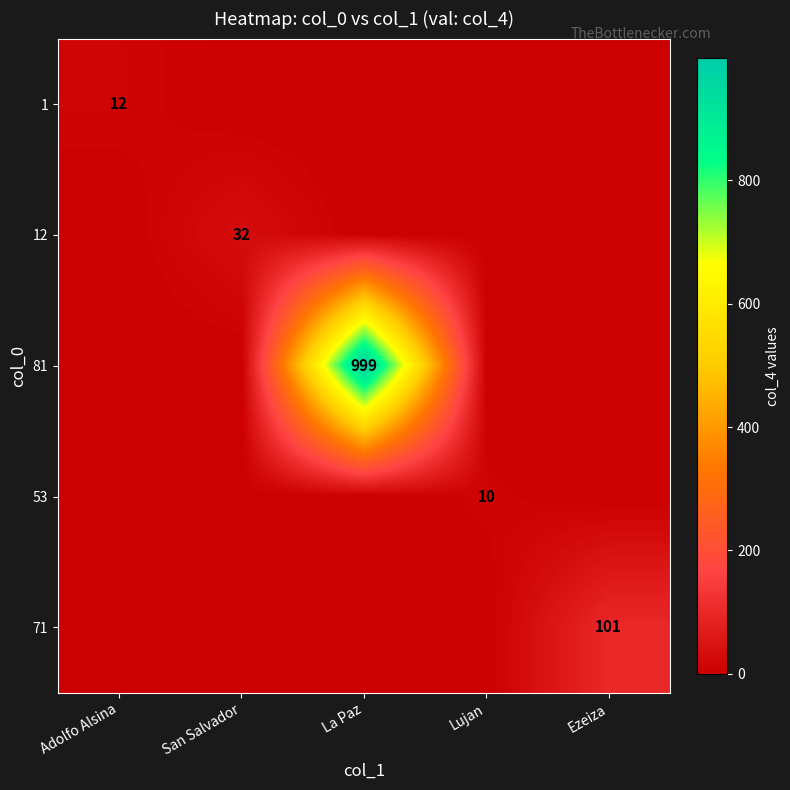

At which category is the sum across all series the highest?

La Paz